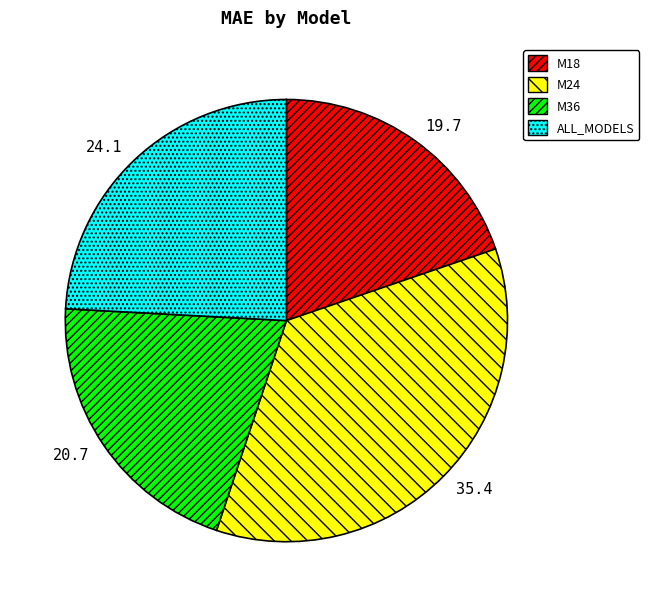

The ALL_MODELS slice represents 10% of the pie. True or false?

False